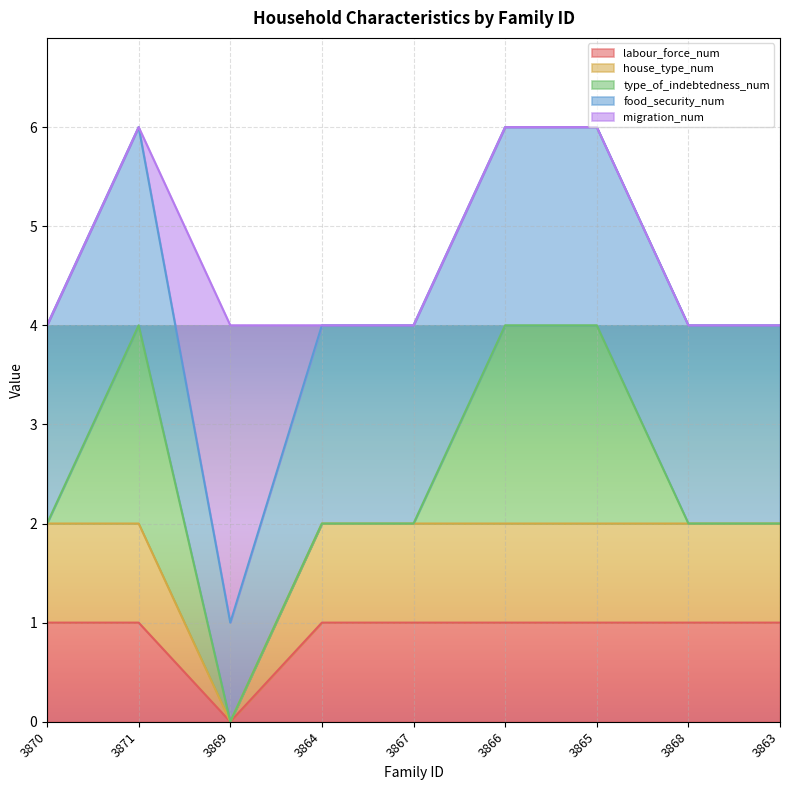

At which category does house_type_num reach its first local valley?

3869